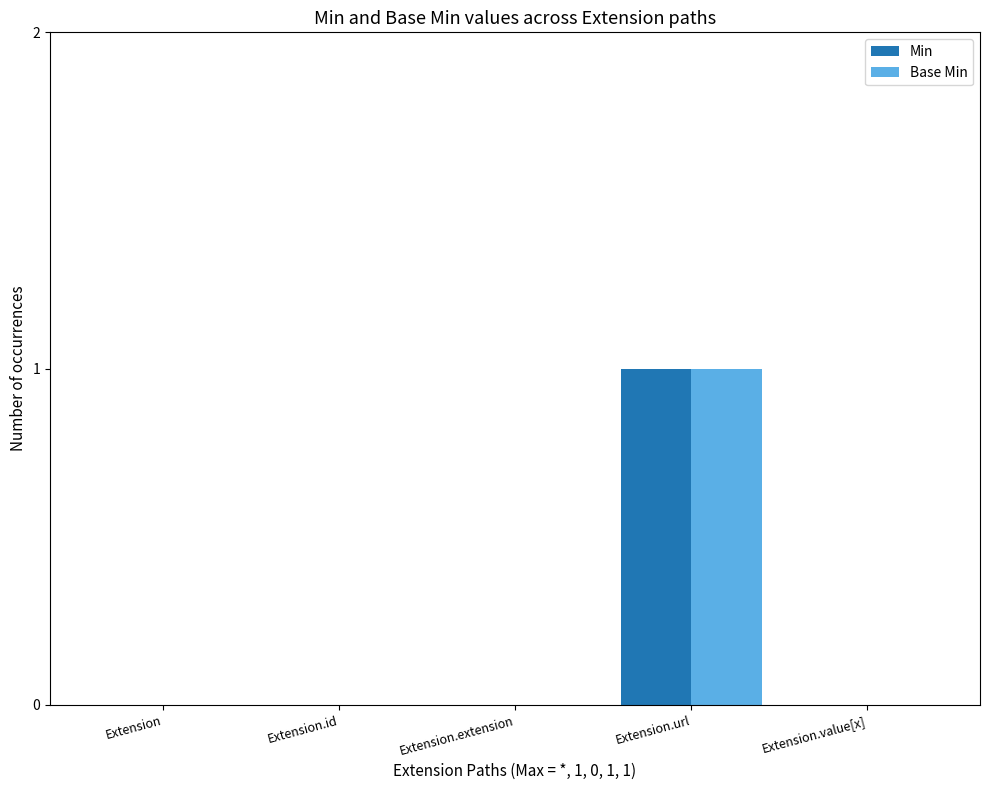

At which category is the sum across all series the highest?

Extension.url